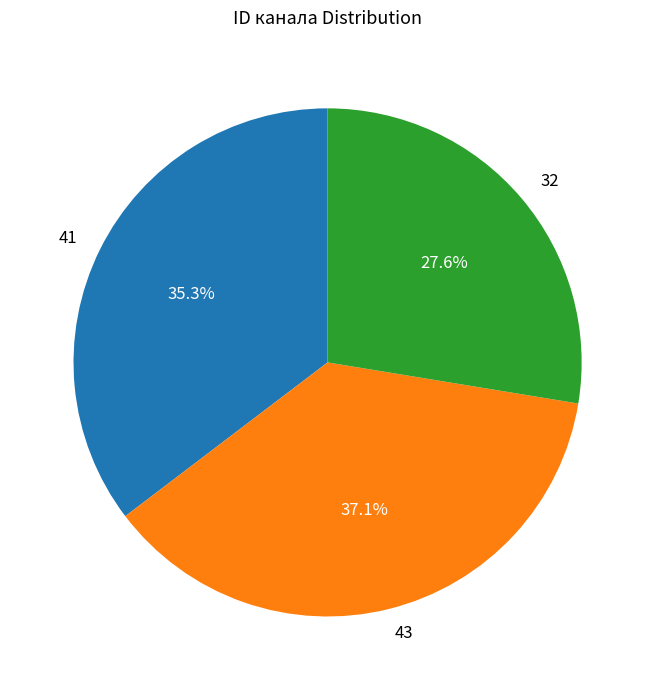

Count the number of slices in the pie.

3